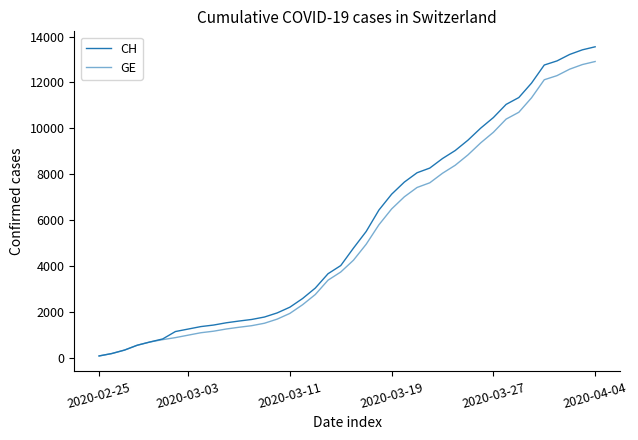

Does the chart display data point markers on the line(s)?

No